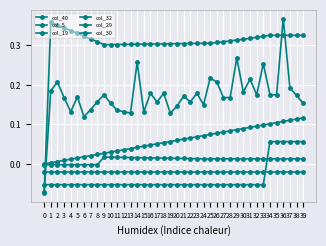

How many lines are shown in the chart?

6